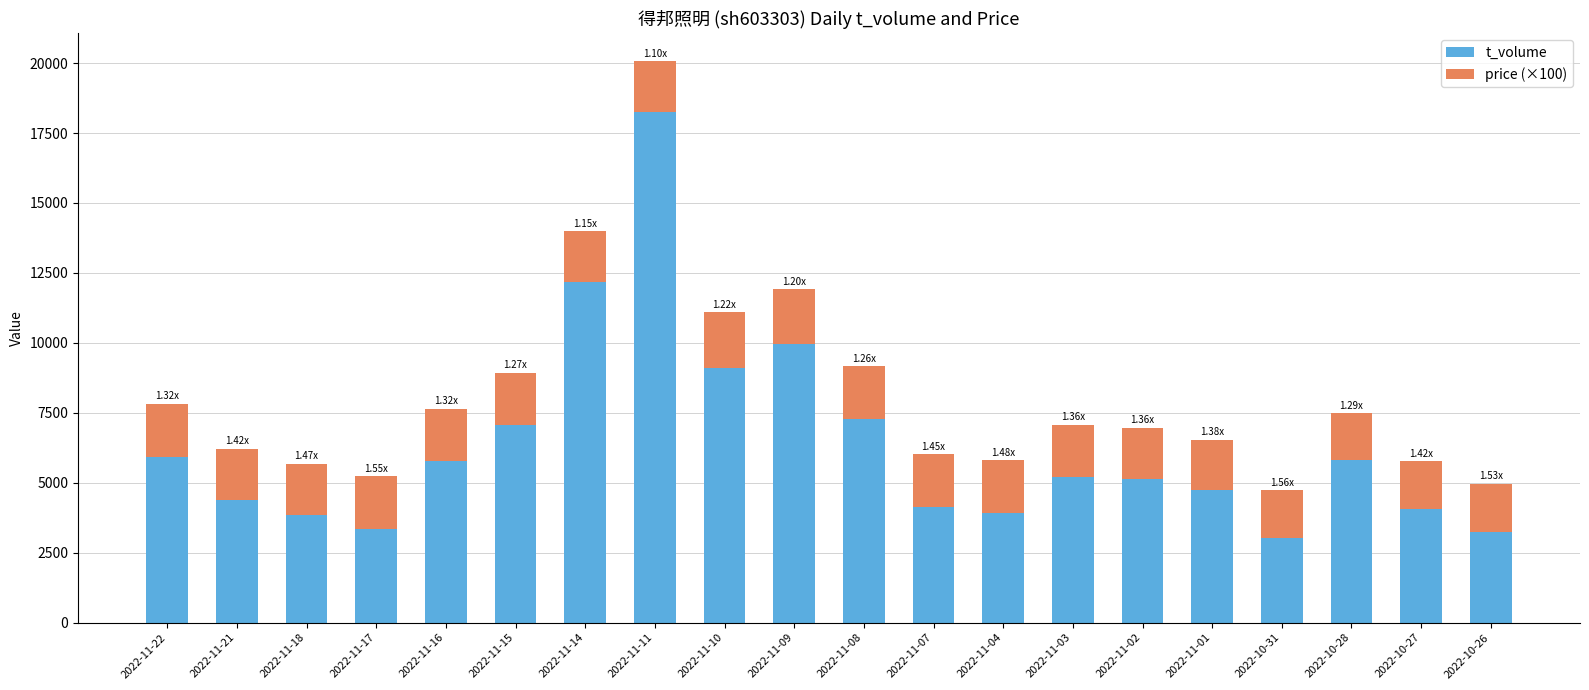

At which category is the sum across all series the highest?

2022-11-11